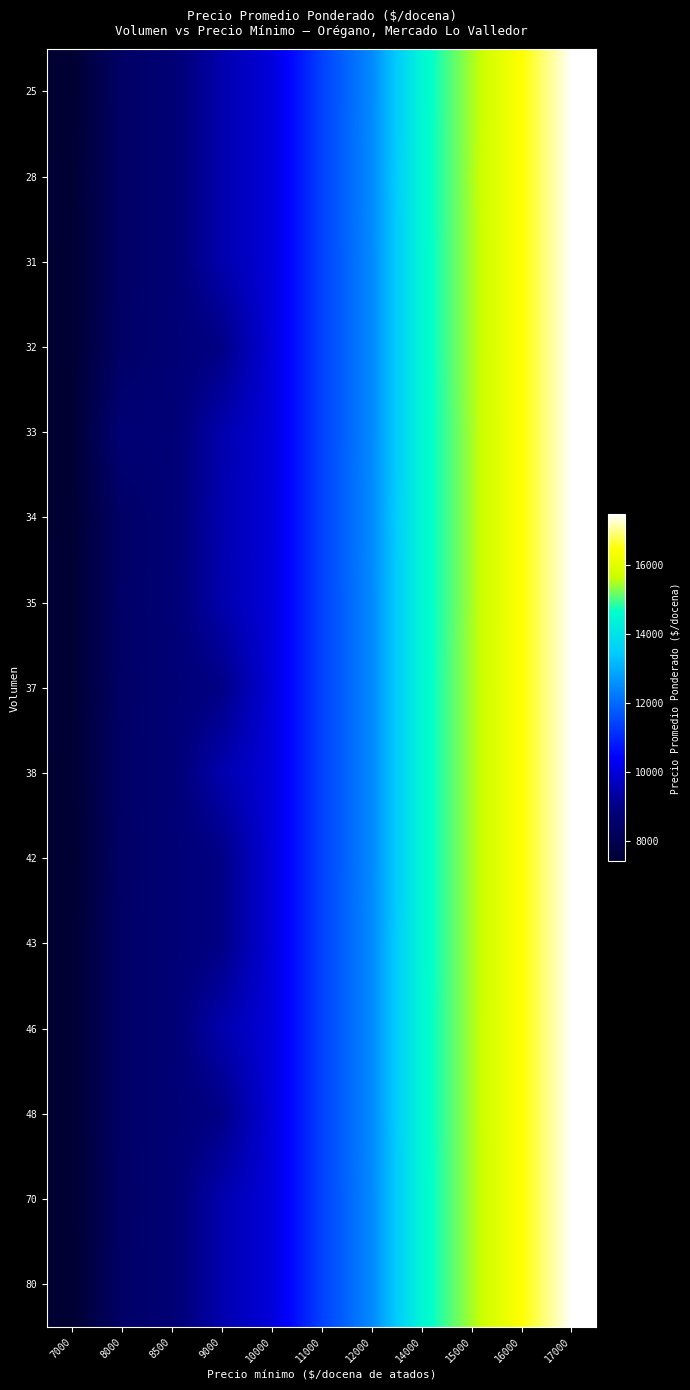

At 16000, list the series in order from smallest to largest.

25, 28, 31, 32, 33, 34, 35, 37, 38, 42, 43, 46, 48, 70, 80